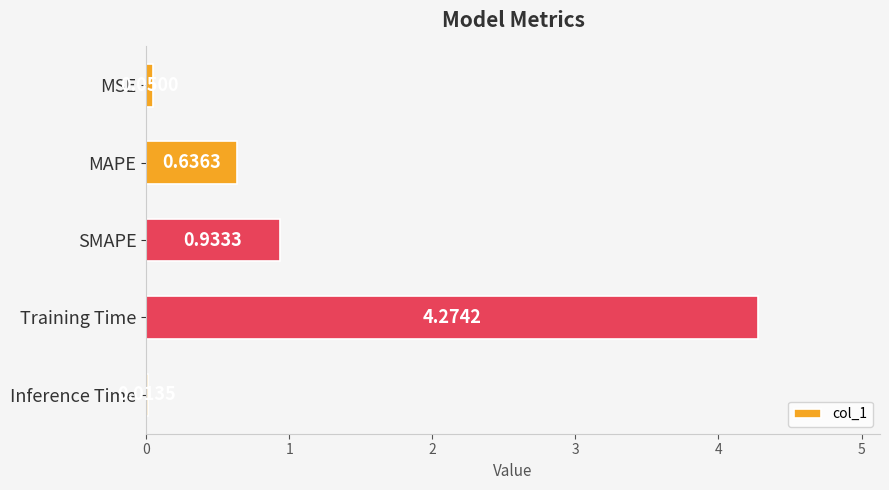

What is the sum of all values?

5.9